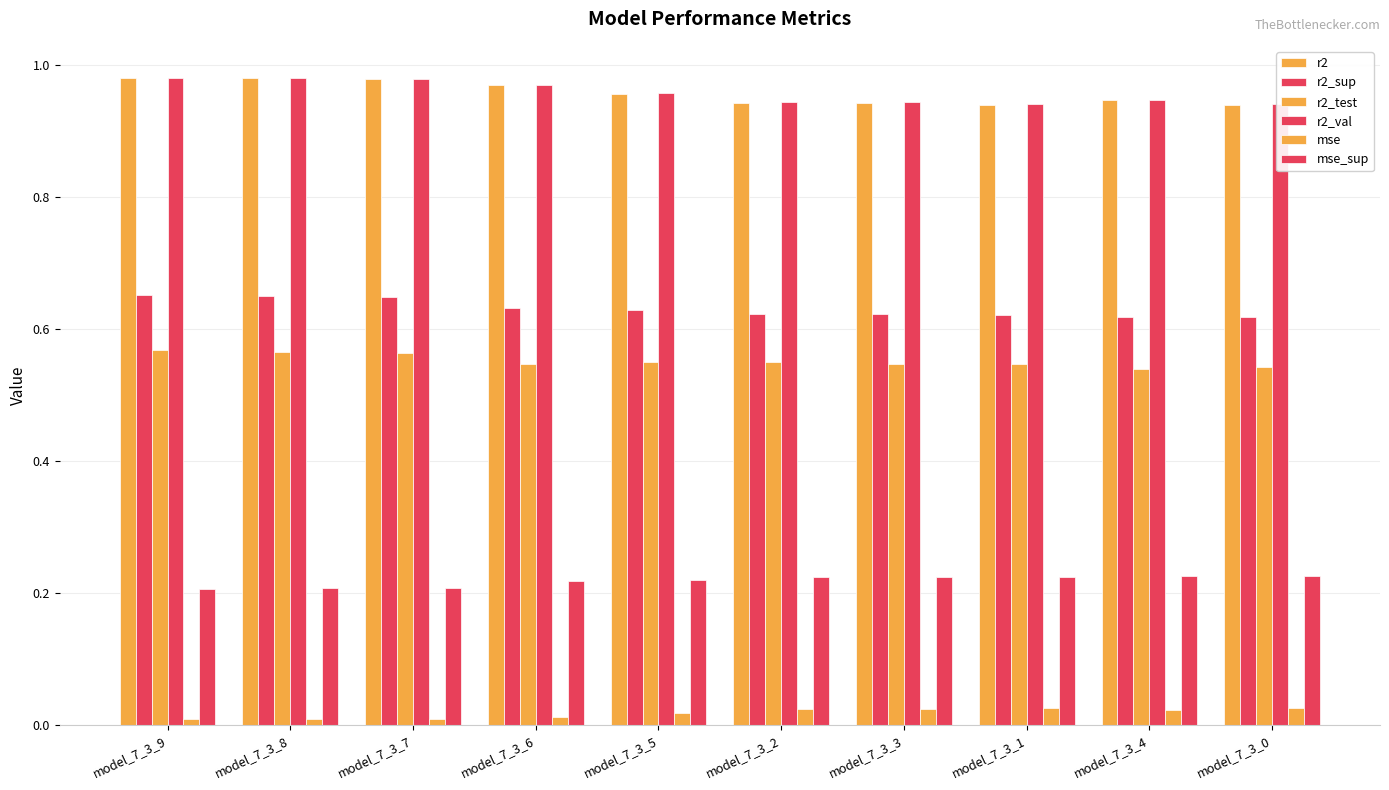

The value of mse_sup at model_7_3_5 is 0.3. True or false?

False